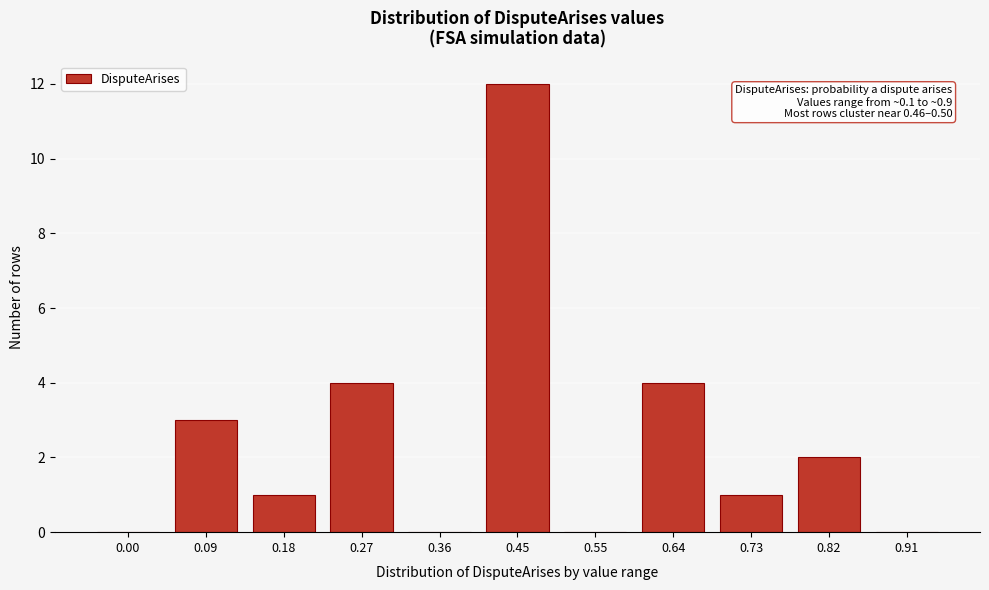

Reading left to right, extract all data points from this chart.

0.00=0	0.09=3	0.18=1	0.27=4	0.36=0	0.45=12	0.55=0	0.64=4	0.73=1	0.82=2	0.91=0